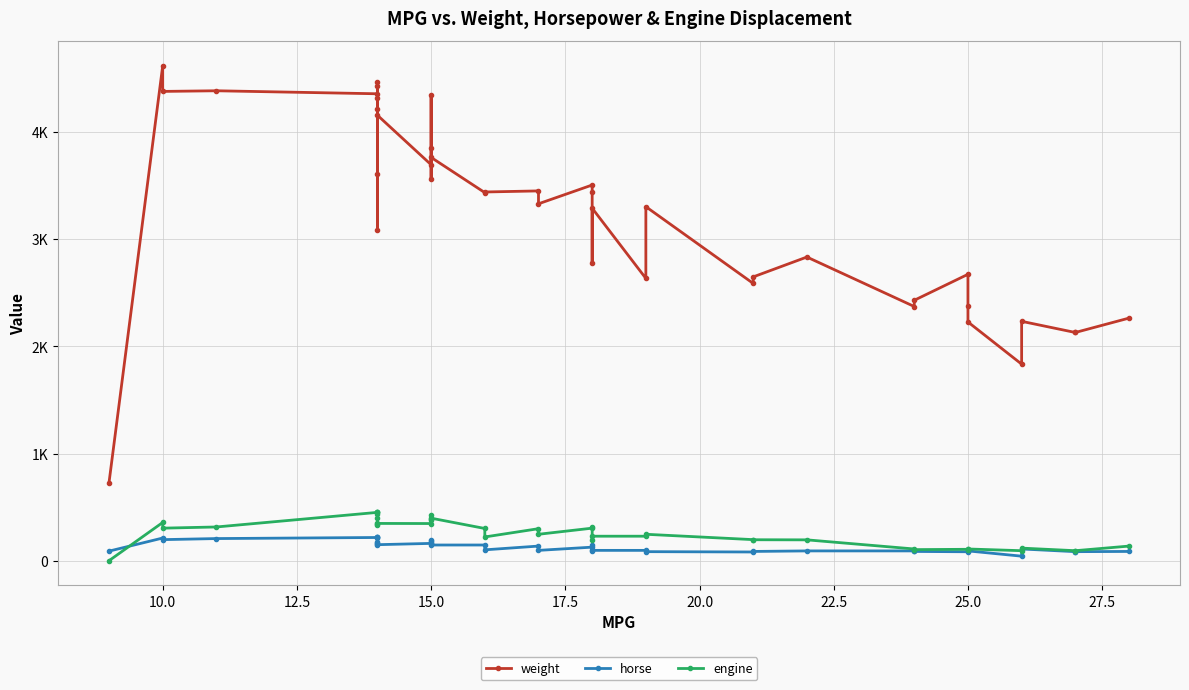

True or false: engine has more than 2 interior local peaks.

True